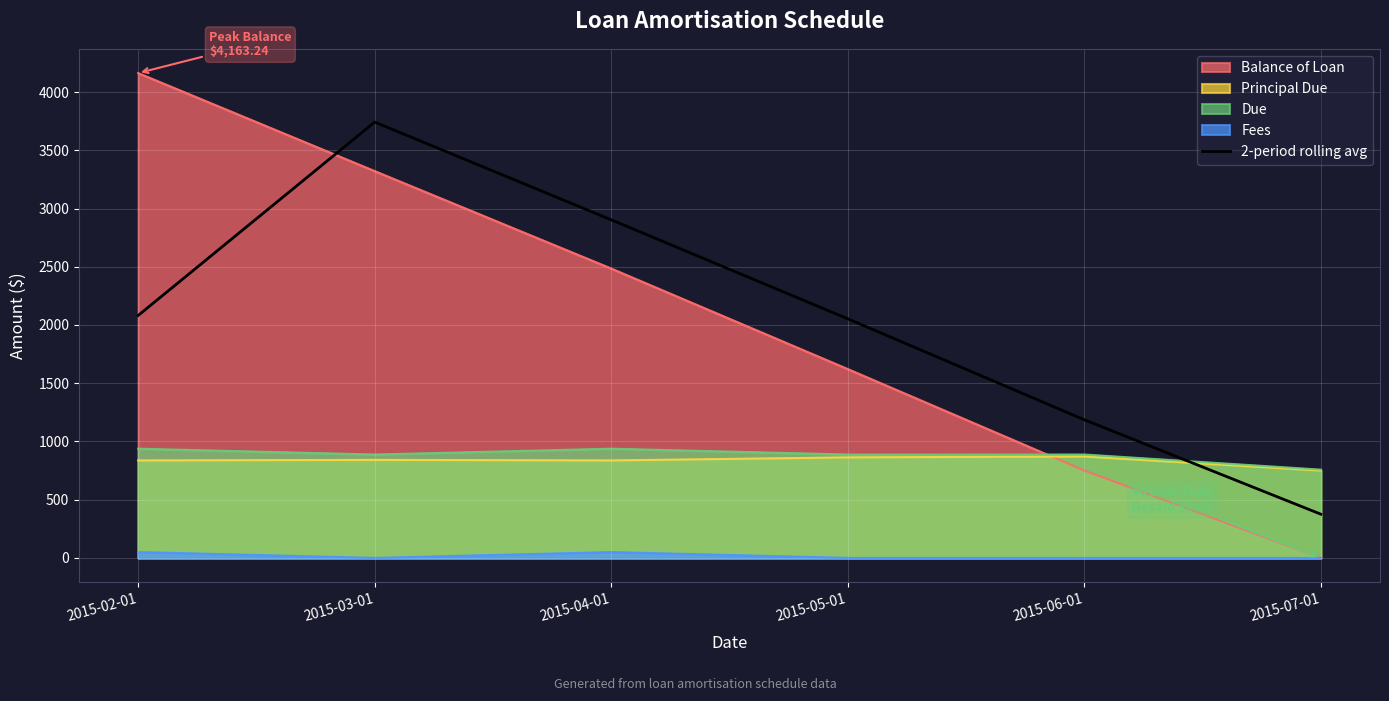

What is the label of the 1st point from the right?

2015-07-01